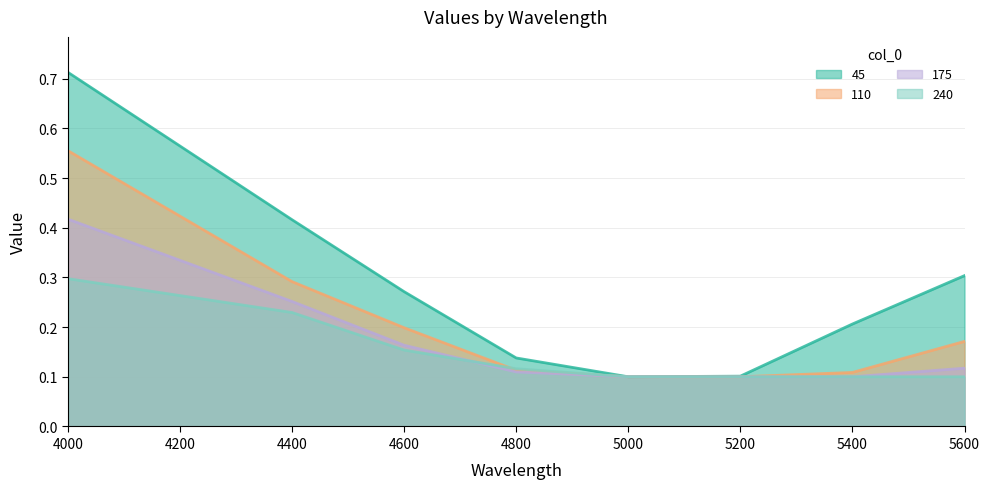

Rank the categories by 175 value from lowest to highest.

5000, 5200, 5400, 4800, 5600, 4600, 4400, 4000